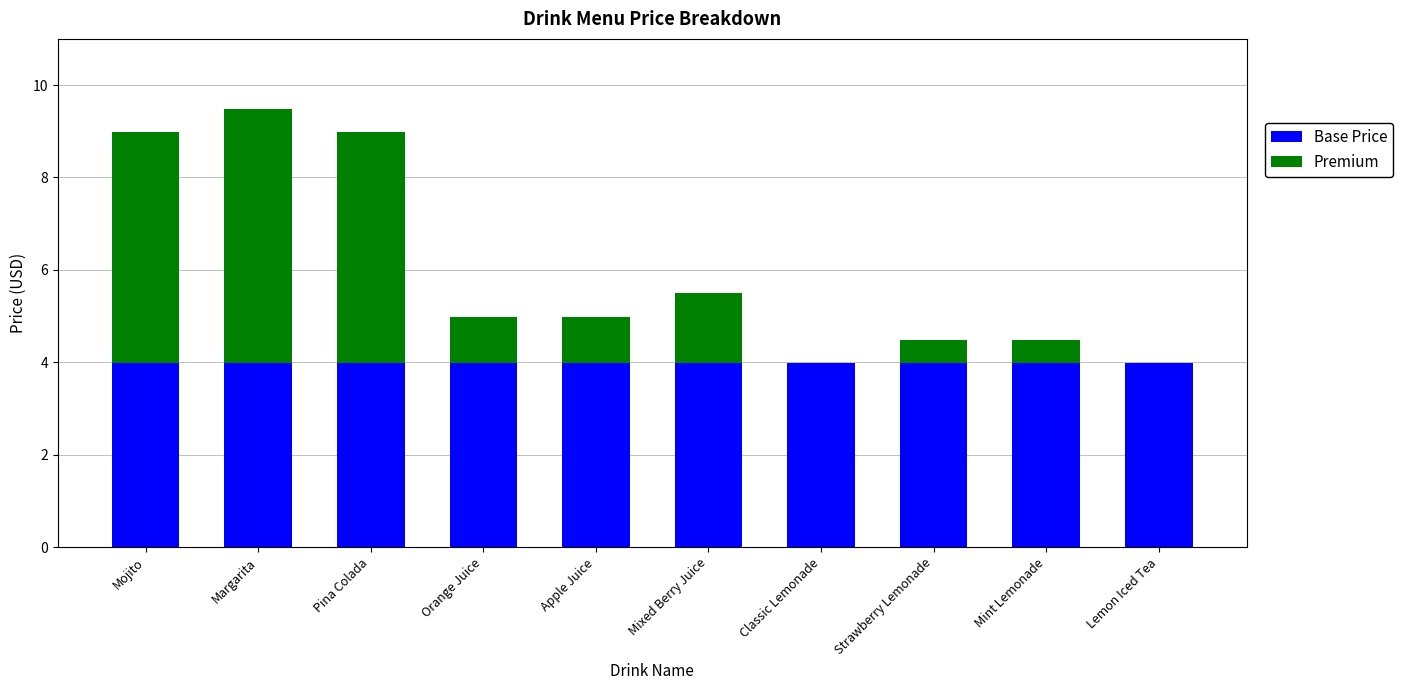

What is the sum of all Base Price values?

39.9